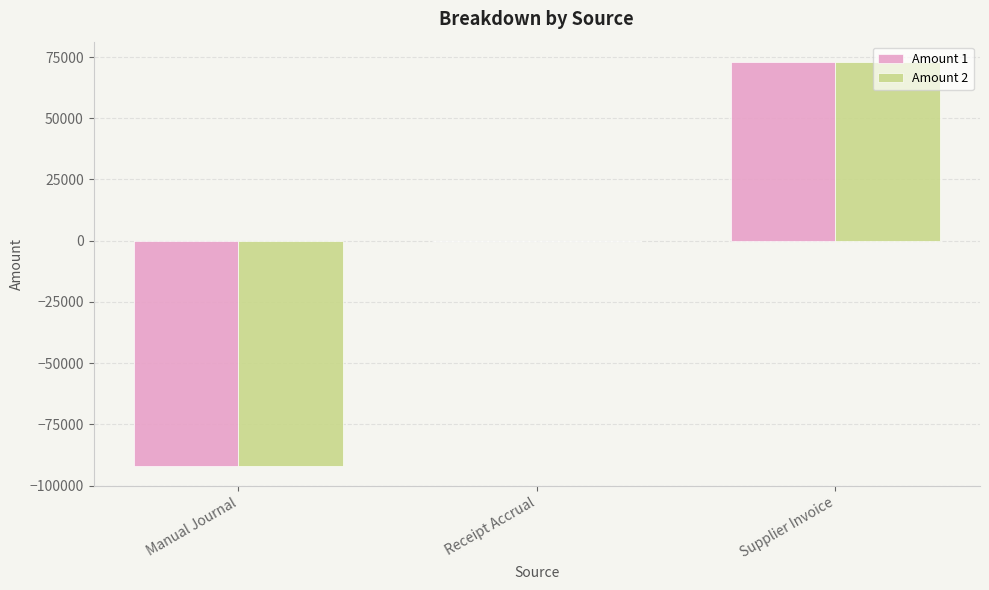

Are the bars horizontal?

No